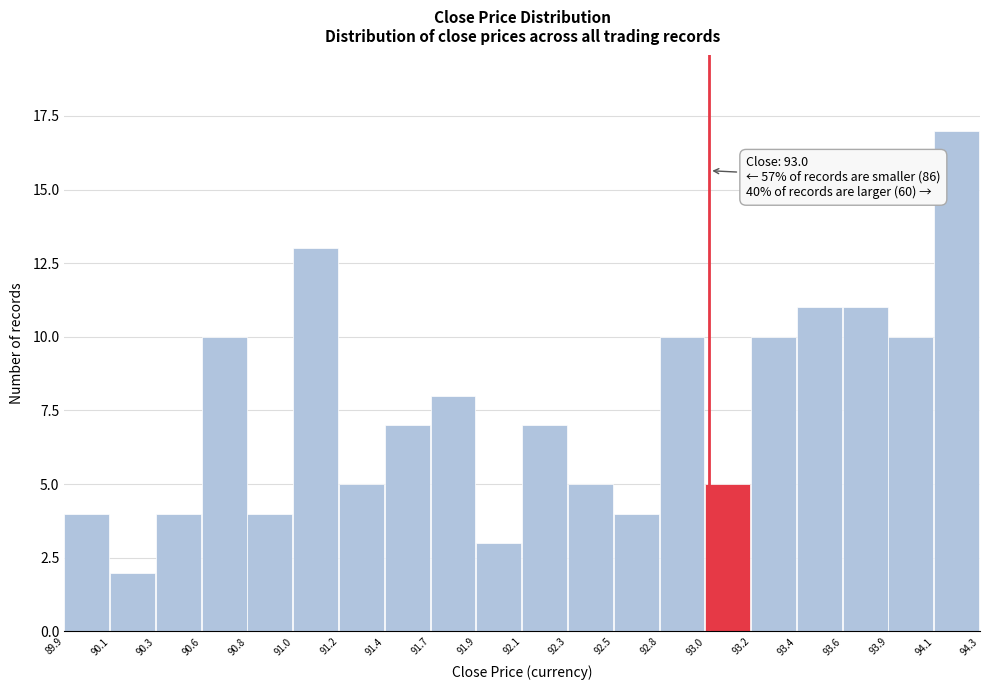

Over which range of the x-axis is the bar tallest?

94.1 to 94.3